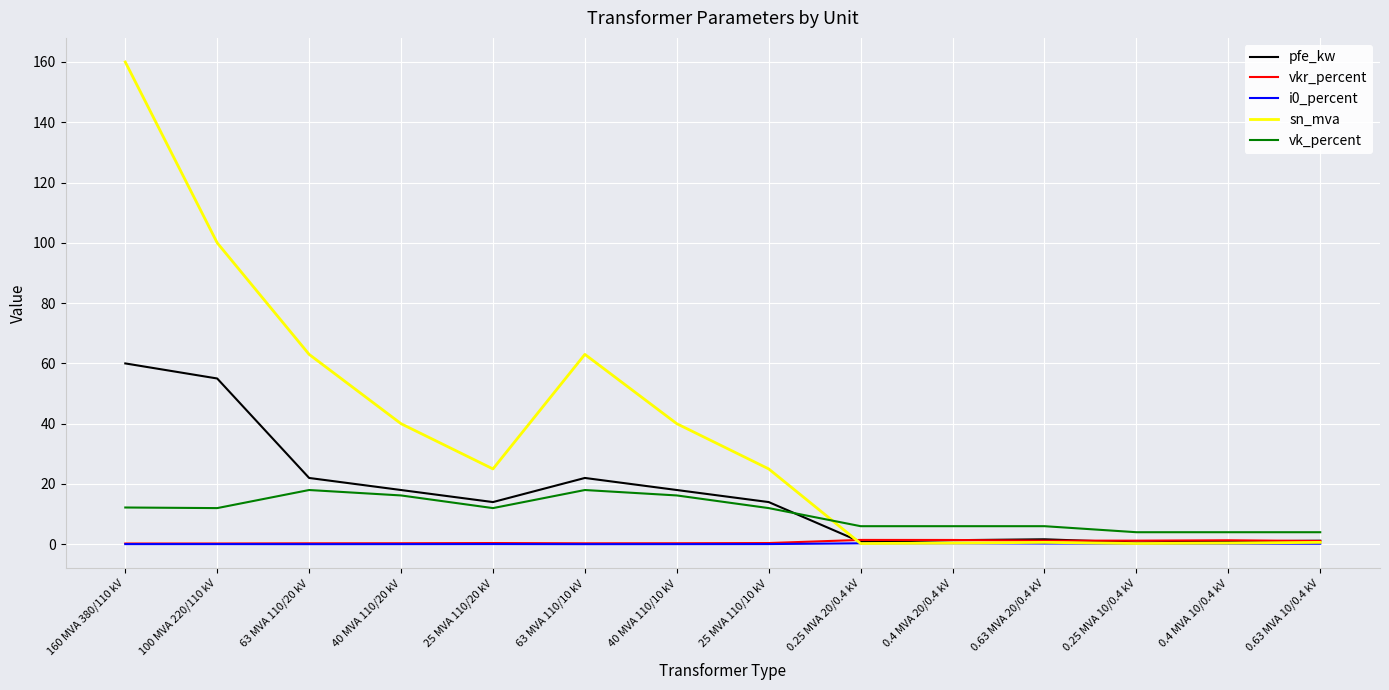

Is it true that vk_percent equals 5.7 at 25 MVA 110/20 kV?

False